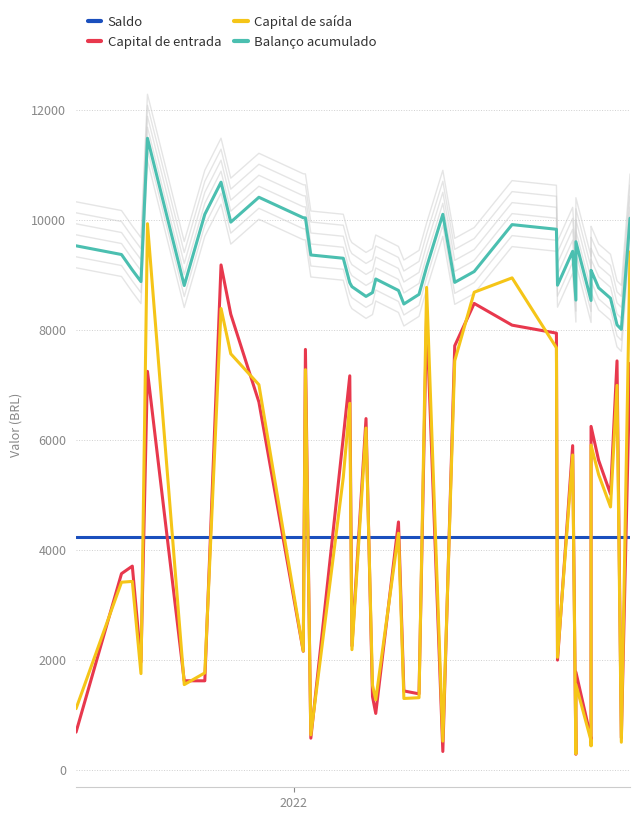

What is the difference between the second highest and second lowest values in the Capital de saída series?

8980.0